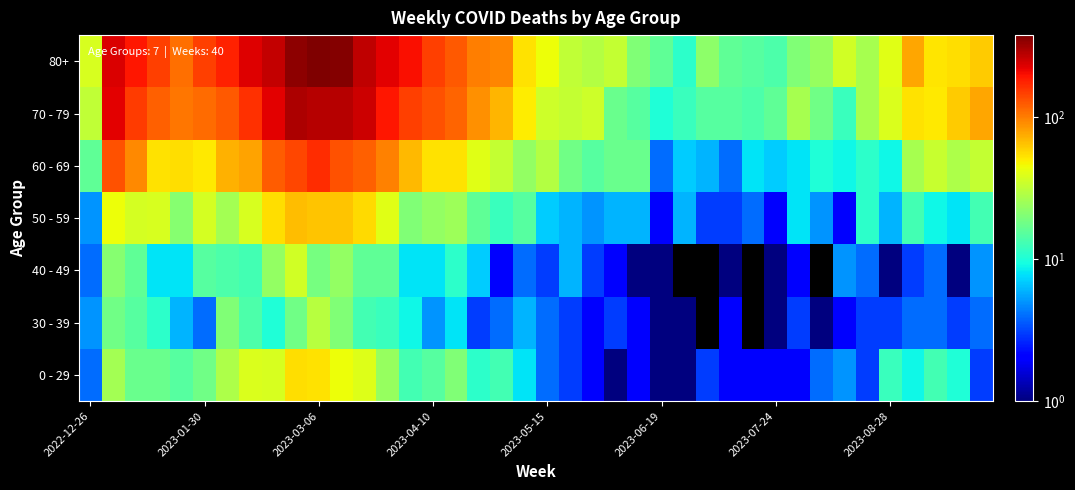

Rank the series by their maximum value, from highest to lowest.

80+, 70 - 79, 60 - 69, 50 - 59, 0 - 29, 40 - 49, 30 - 39